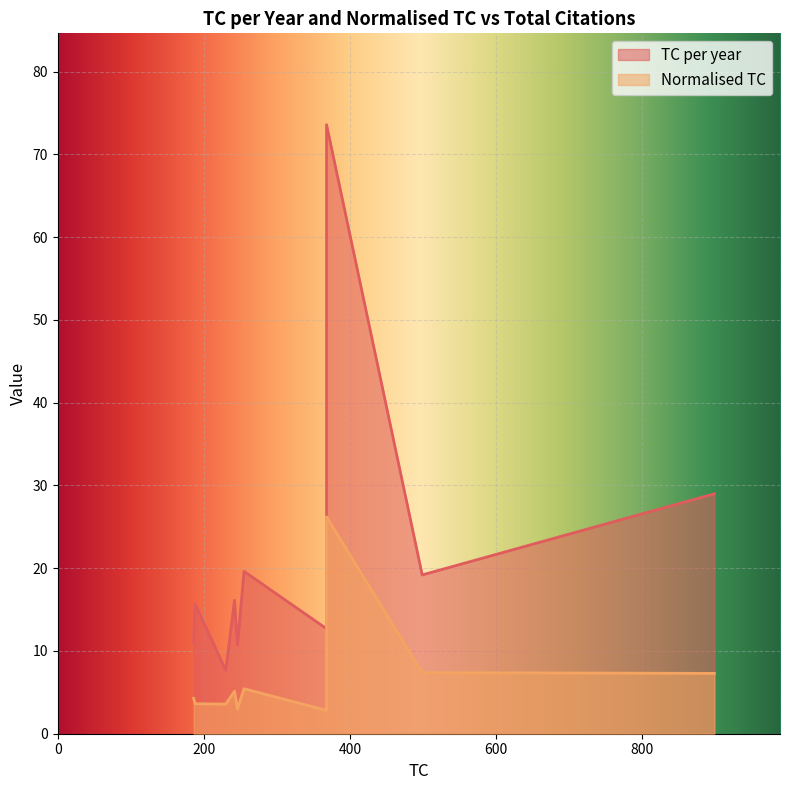

Which has a higher value, 899 or 230?

899